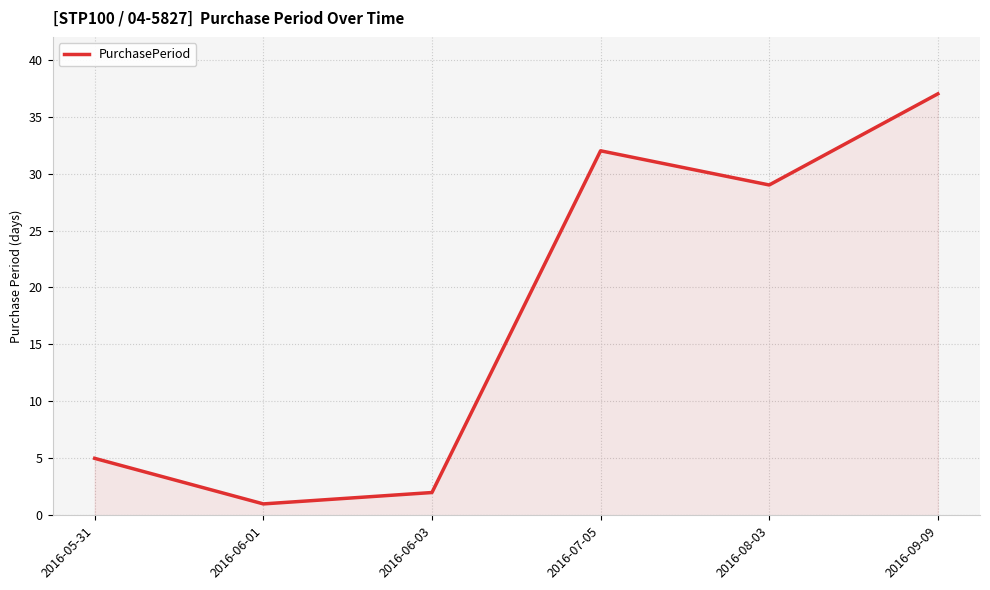

What is the difference between the maximum and second lowest values?

35